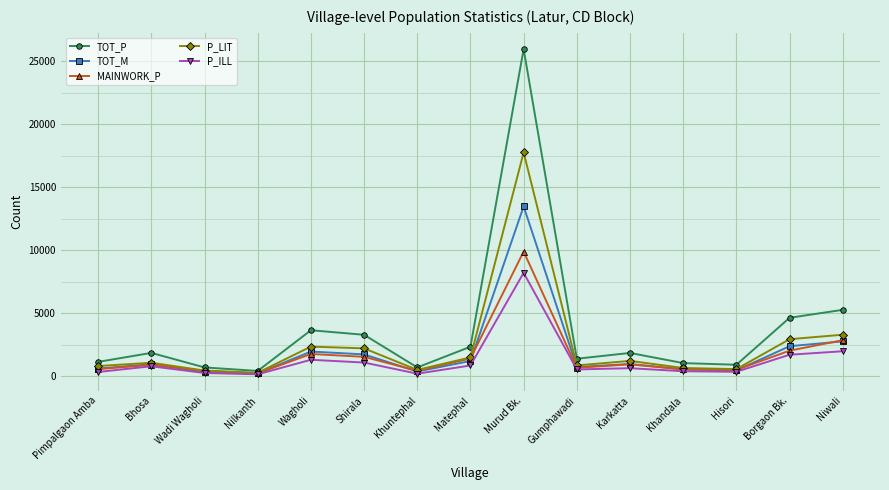

At how many categories does at least one series exceed 7380?

1